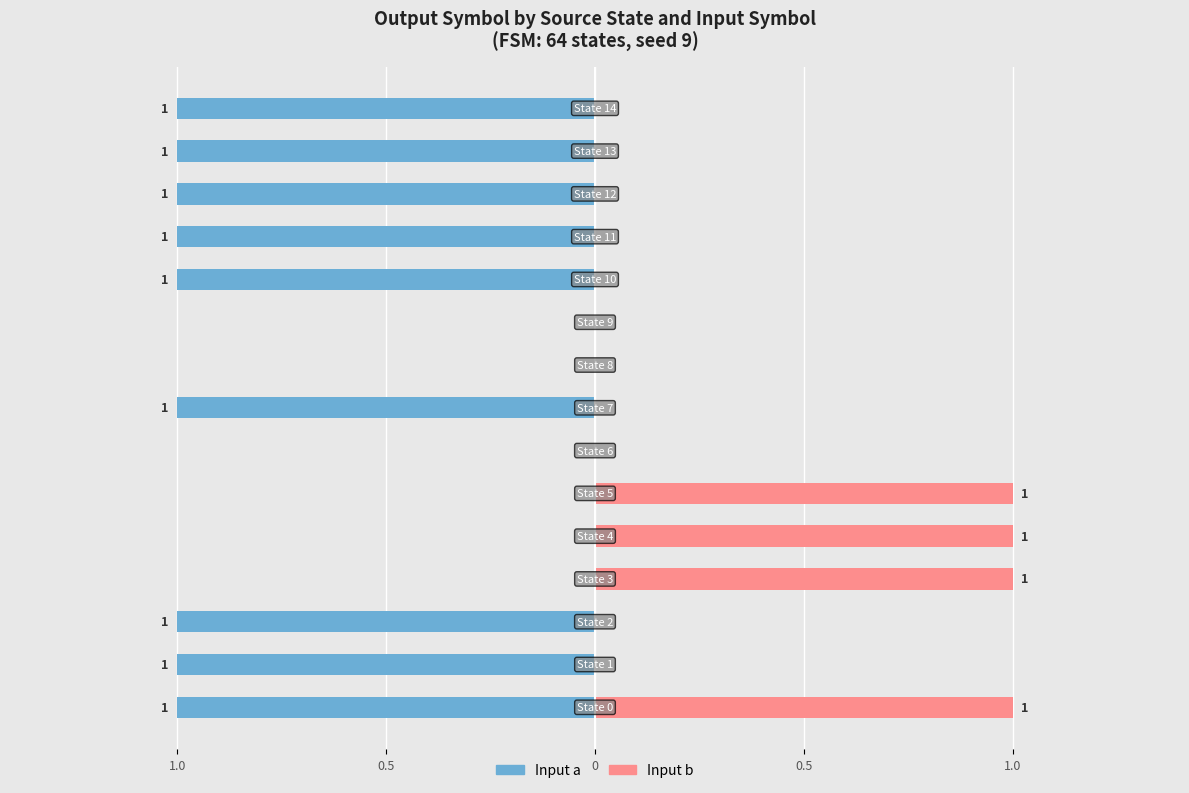

Which series has the largest range (max minus min)?

input a